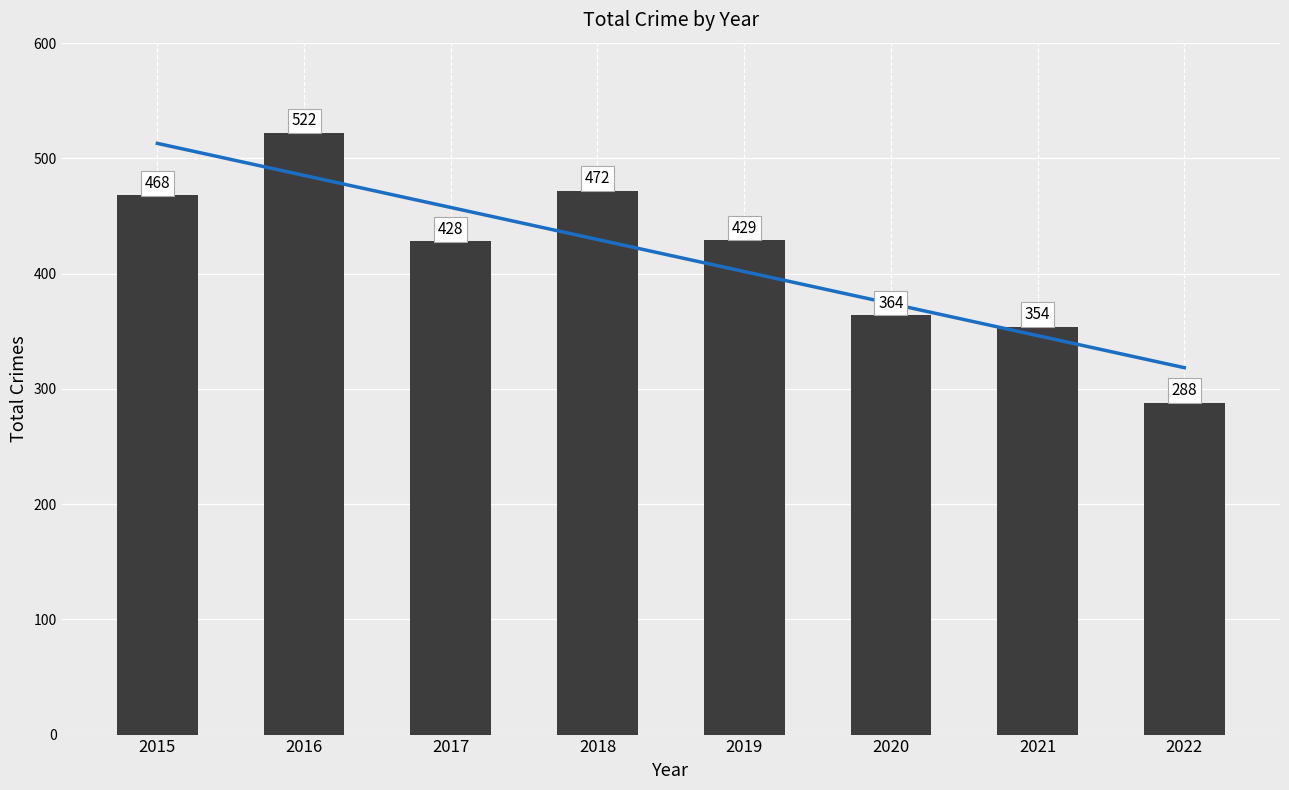

Rank the categories by Total value from highest to lowest.

2016, 2018, 2015, 2019, 2017, 2020, 2021, 2022